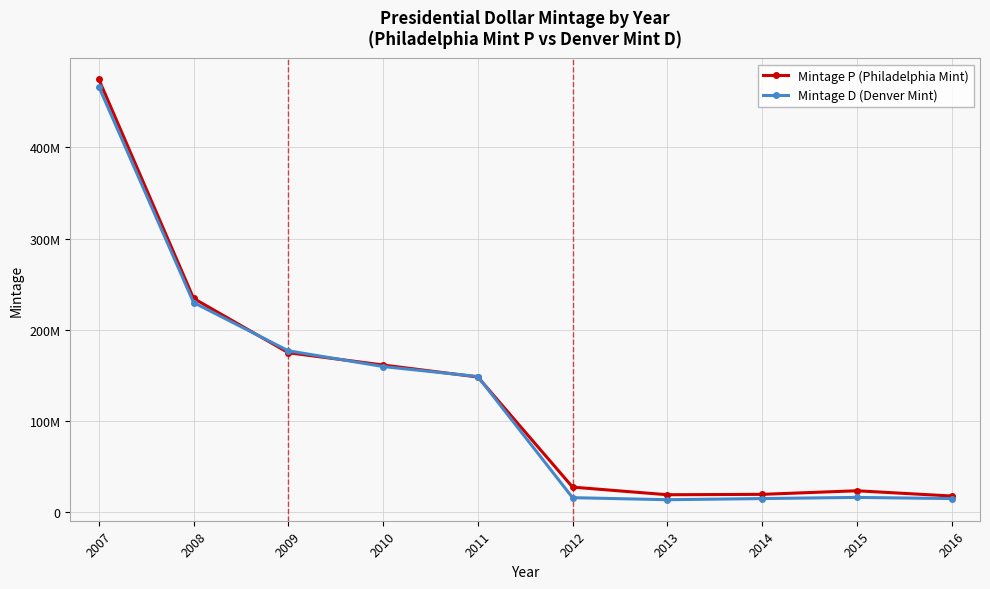

True or false: Mintage P (Philadelphia Mint) has a value of 19880000 at 2014.

True